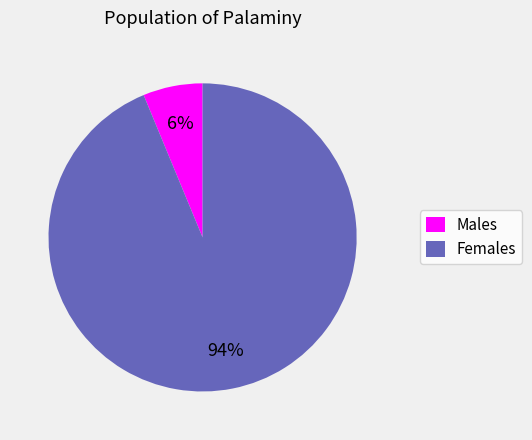

To the nearest percent, what is the average slice percentage?

50%